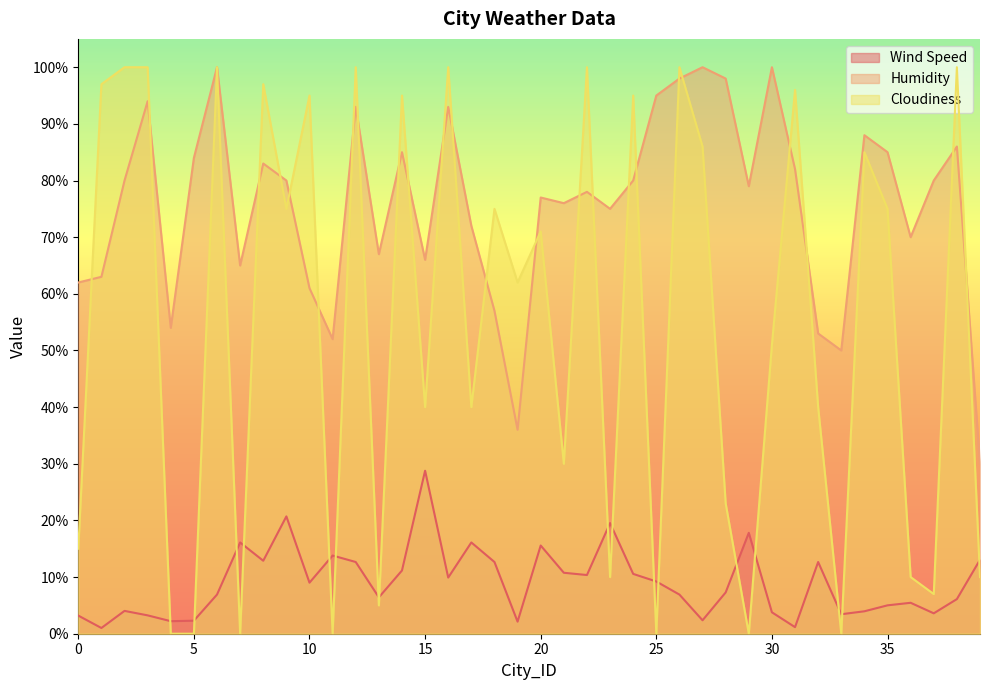

How many distinct data groups are displayed?

3